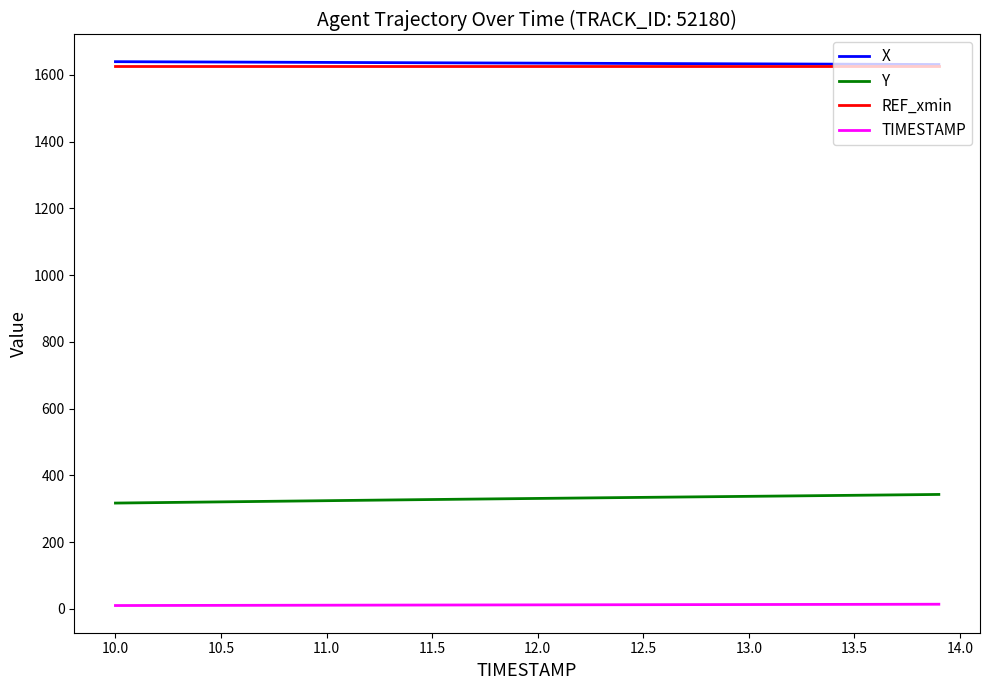

What is the minimum value for REF_xmin?

1625.6